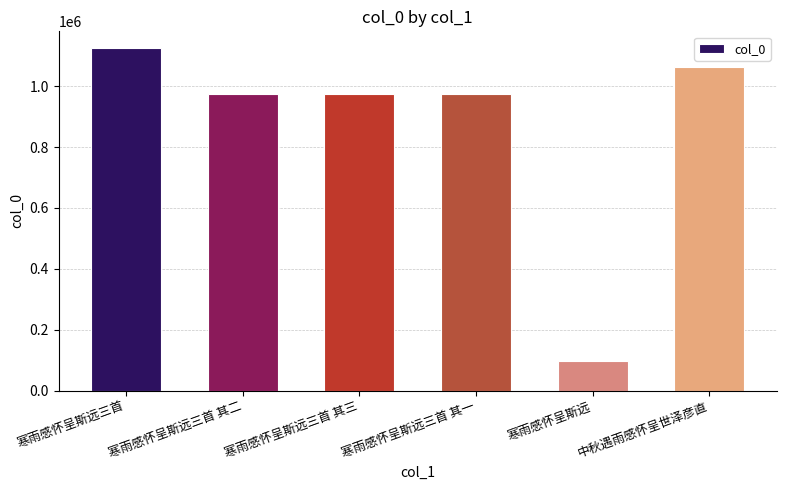

What is the sum of all values?

5208051